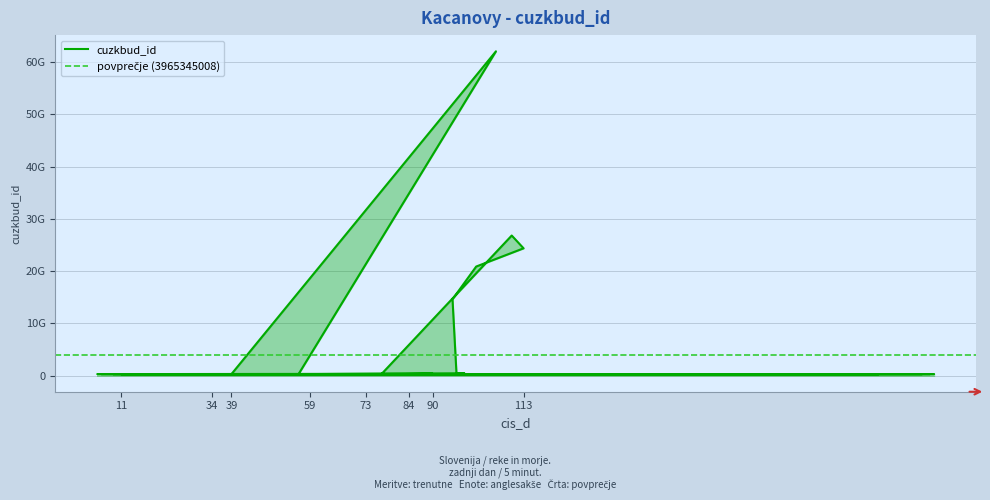

What is the sum of the values at 56 and 17?

546802216